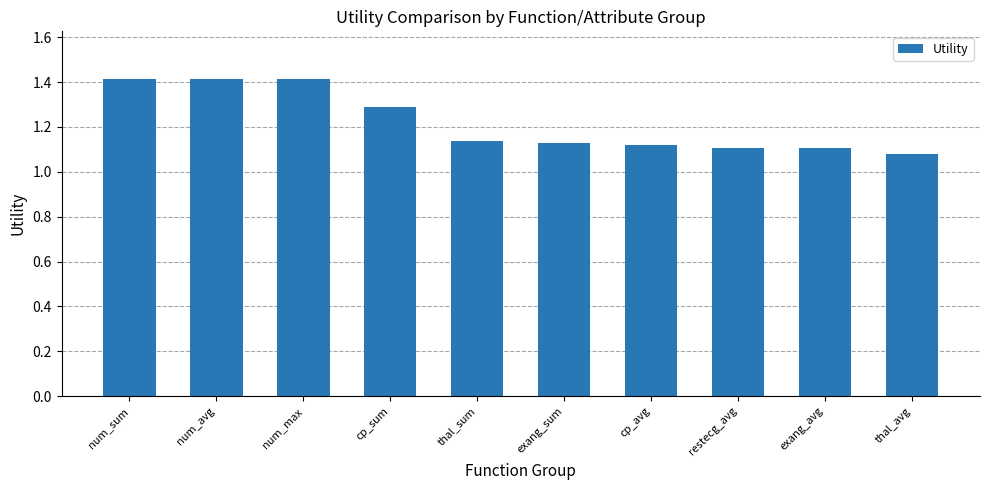

What is the approximate value at num_max?

1.4